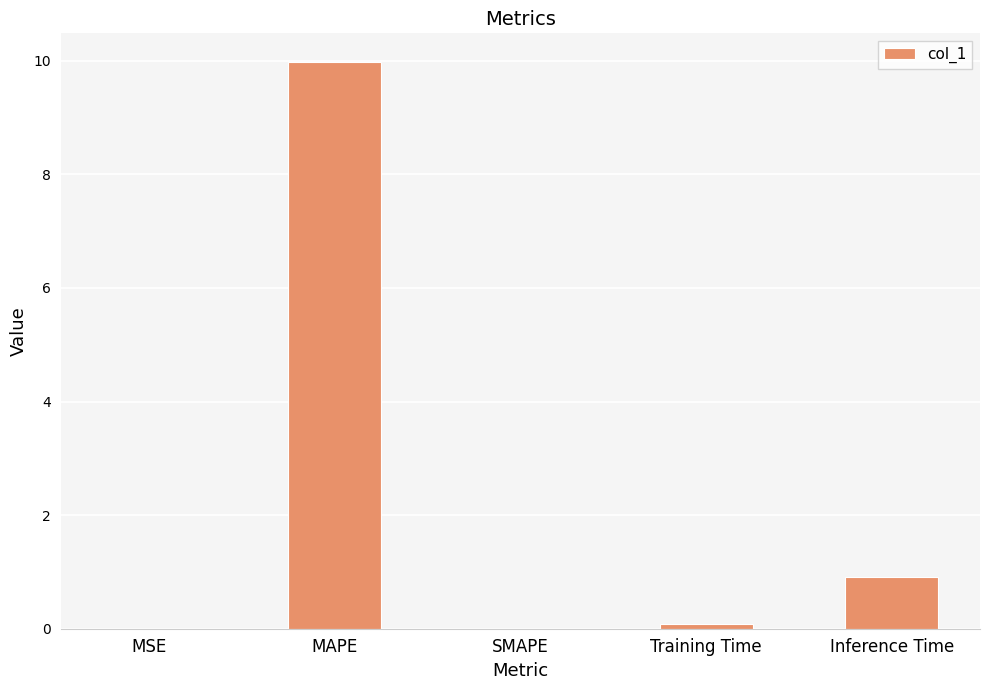

At which category does the chart reach its peak across all series?

MAPE